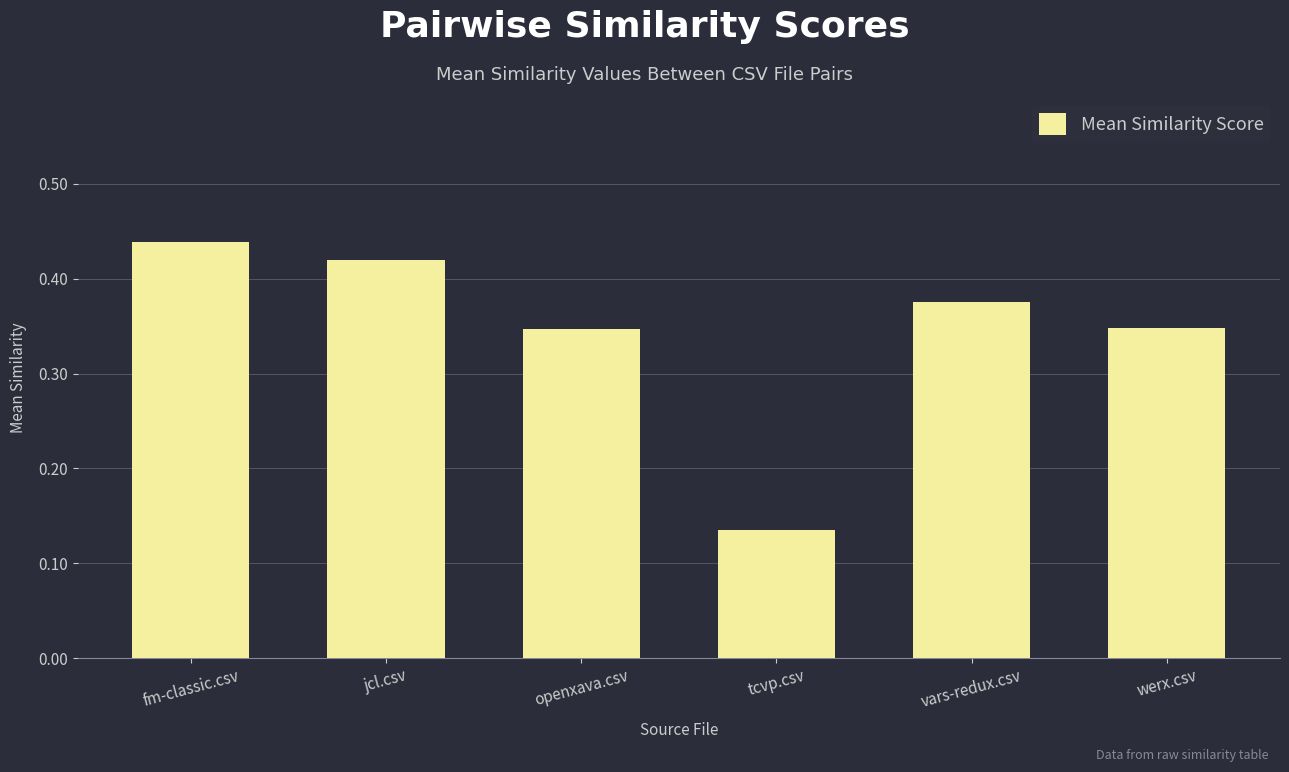

Where is the data nearest to the value 0?

tcvp.csv